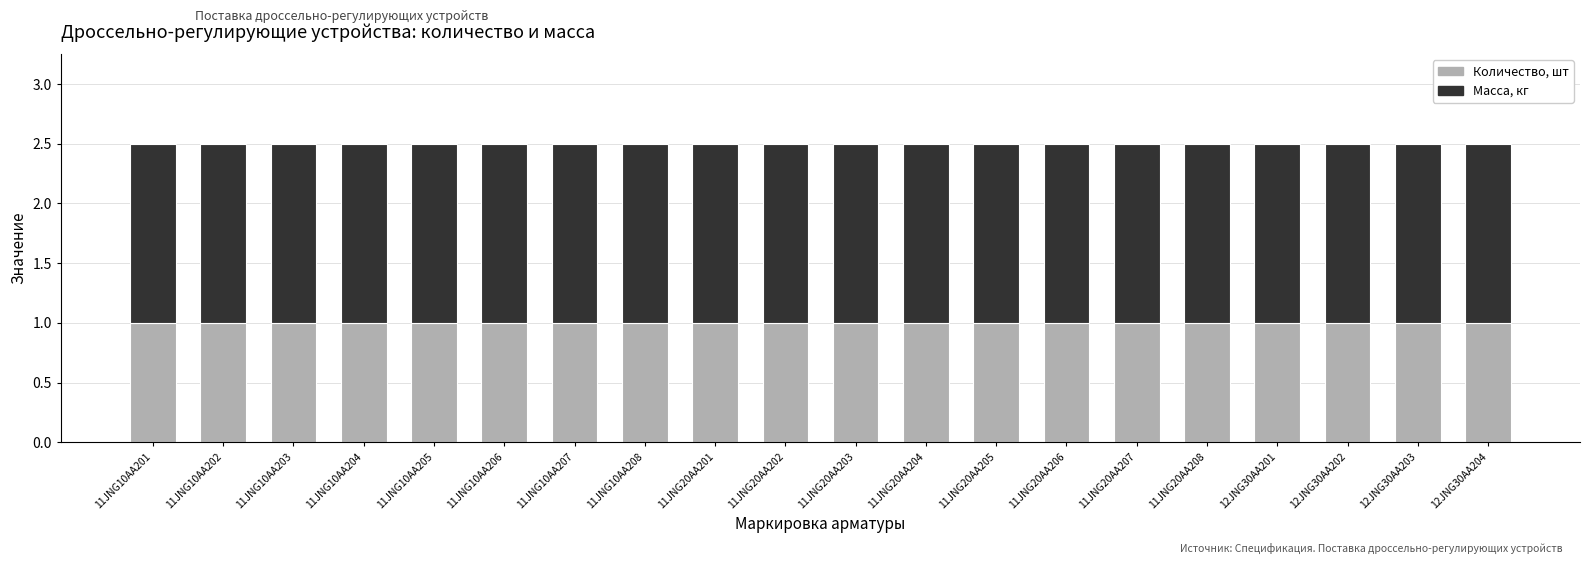

What is the lowest value of the Количество, шт series?

1.0